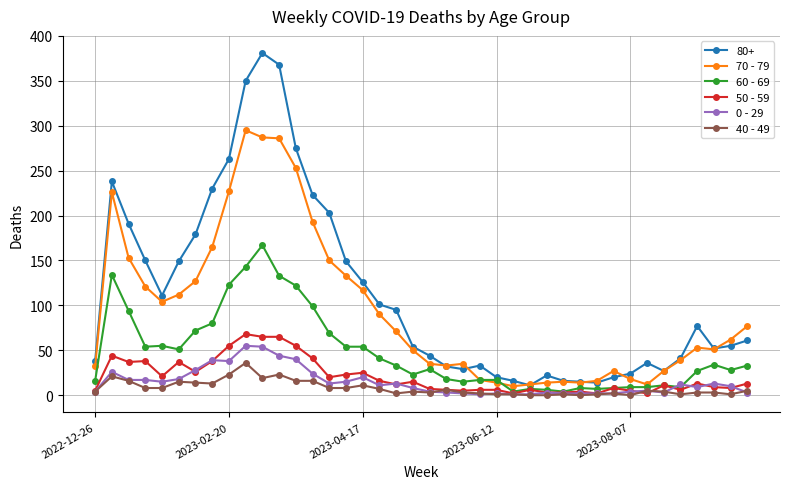

How many categories are shown in the chart?

40